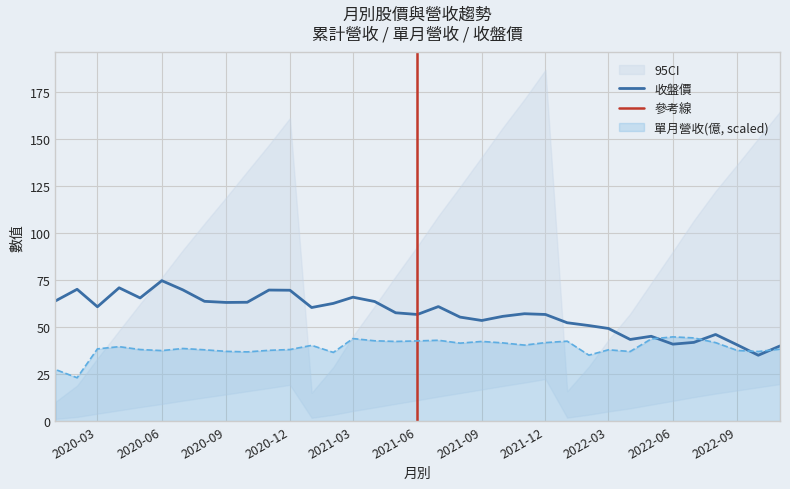

What is the value of the 單月營收(億) point at the 33rd from the left?

38.5